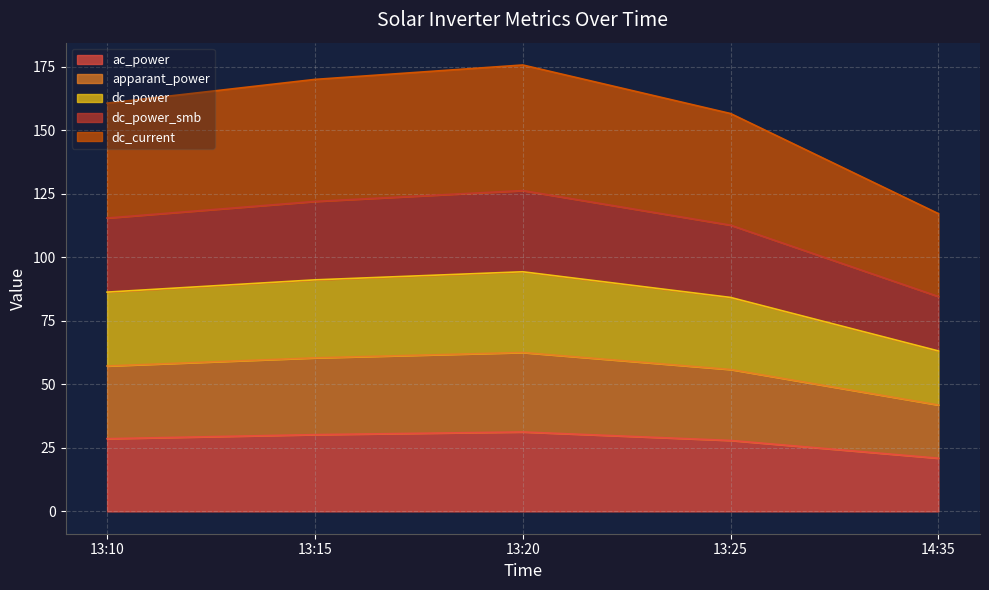

What is the label of the 3rd point from the left?

13:20